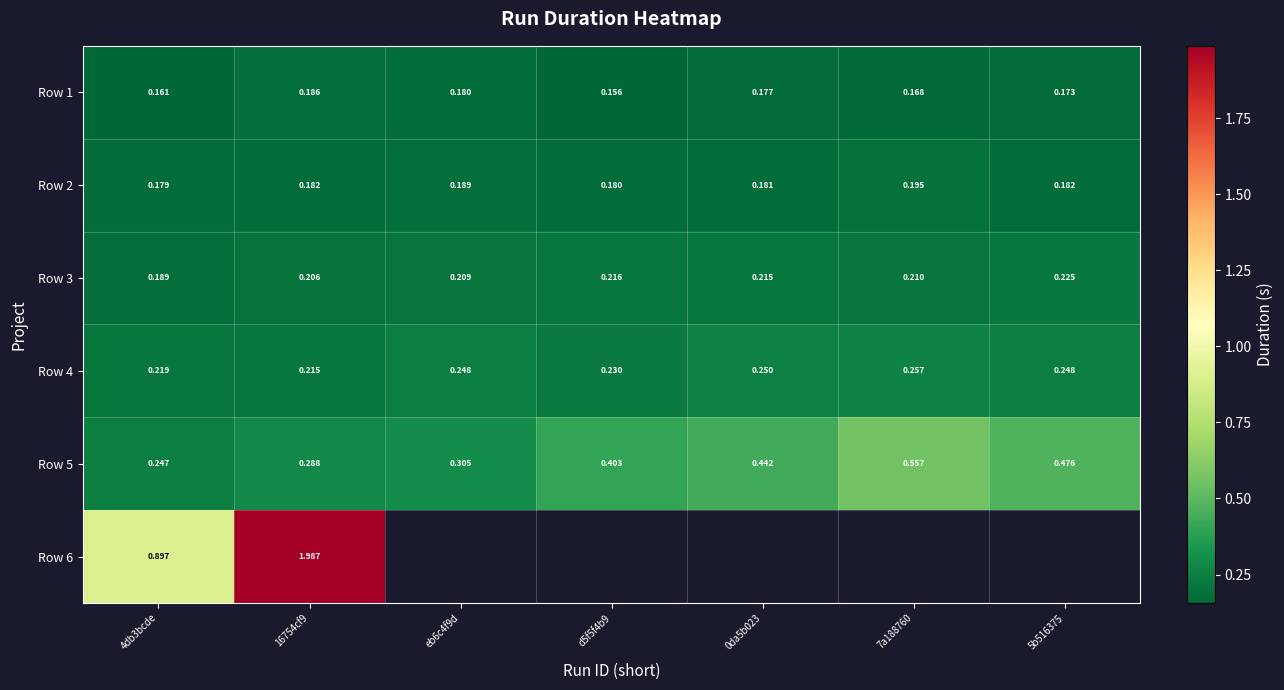

Where is Row 5 nearest to the value 0?

4db3bcde